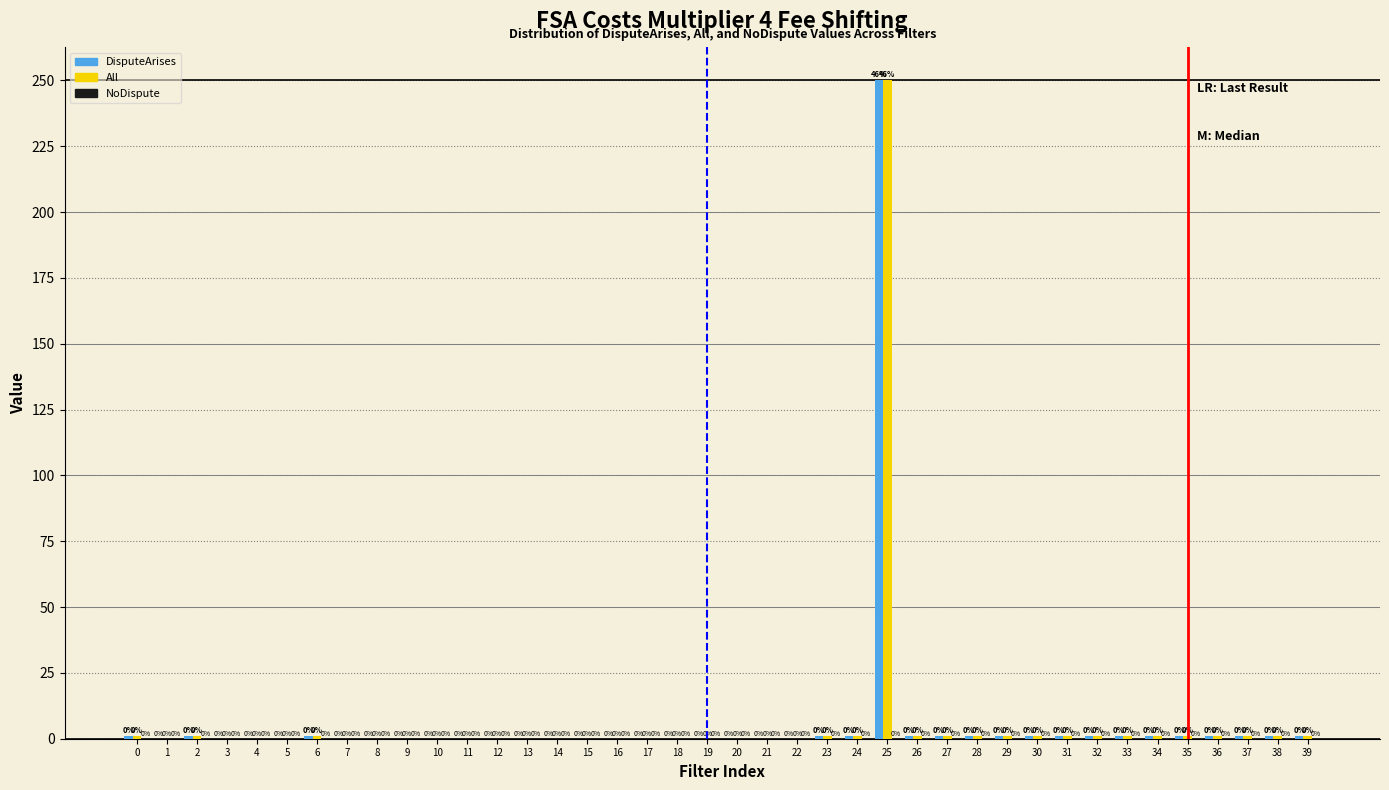

At which category is the sum across all series the highest?

25